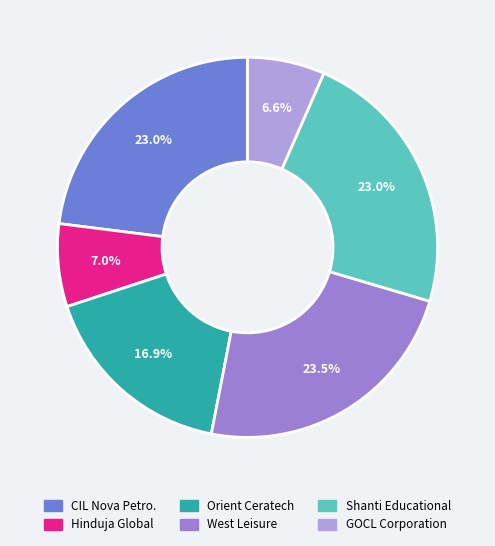

Is there a majority slice in this chart?

No